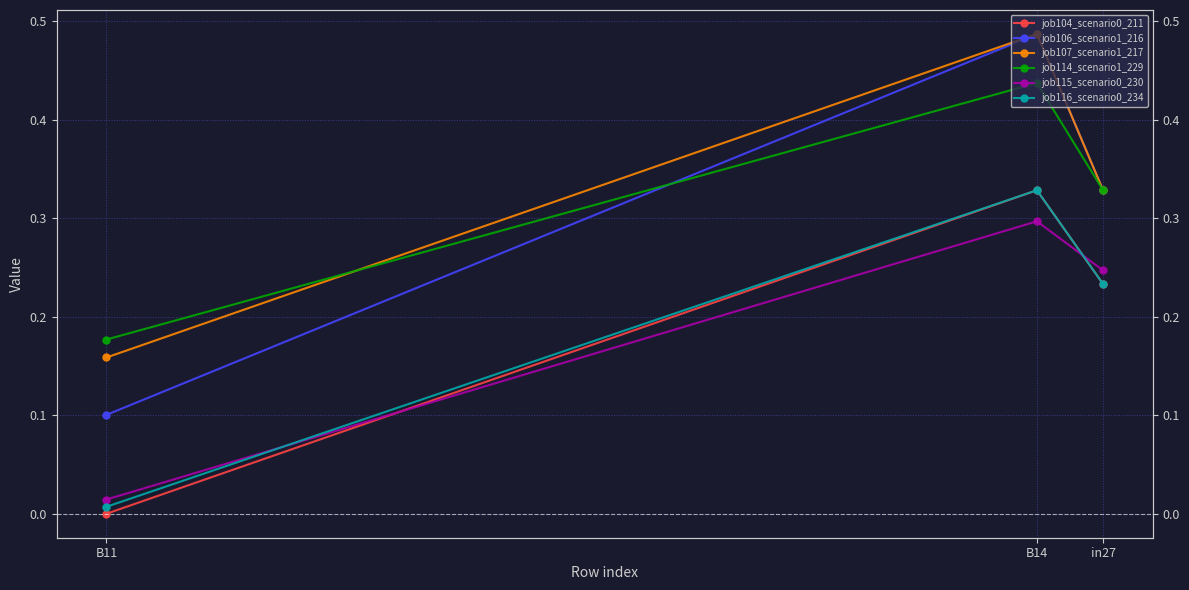

What is the maximum value shown in the chart?

0.5